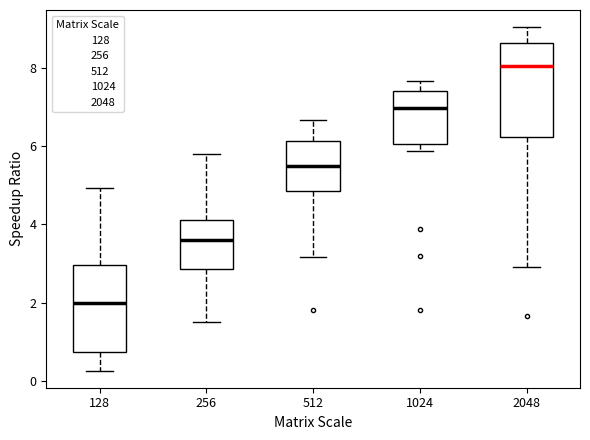

Where does the lower whisker of the box at x = 256 end on the y-axis? The values are not printed on the chart, so give them approximately, as read against the axis.

1.6